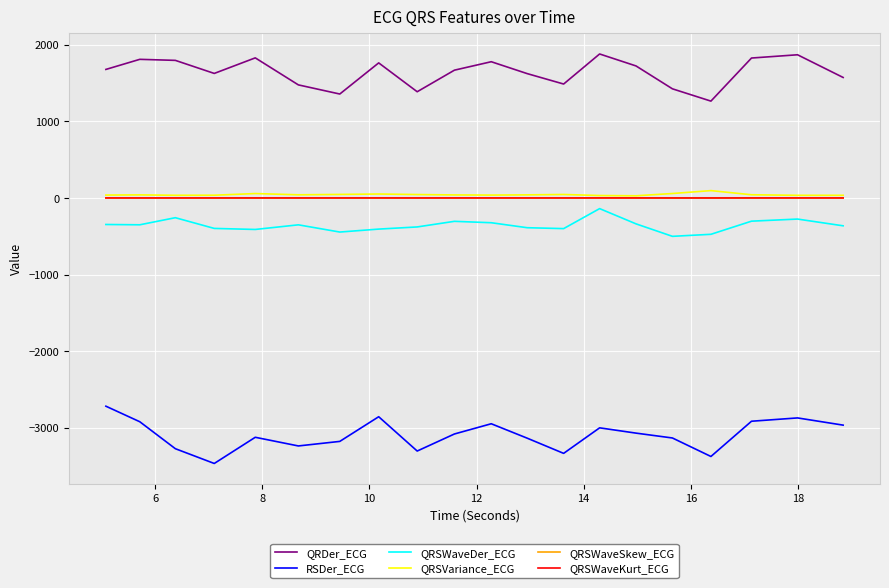

True or false: QRSWaveSkew_ECG has more than 2 points higher than both neighbors.

True